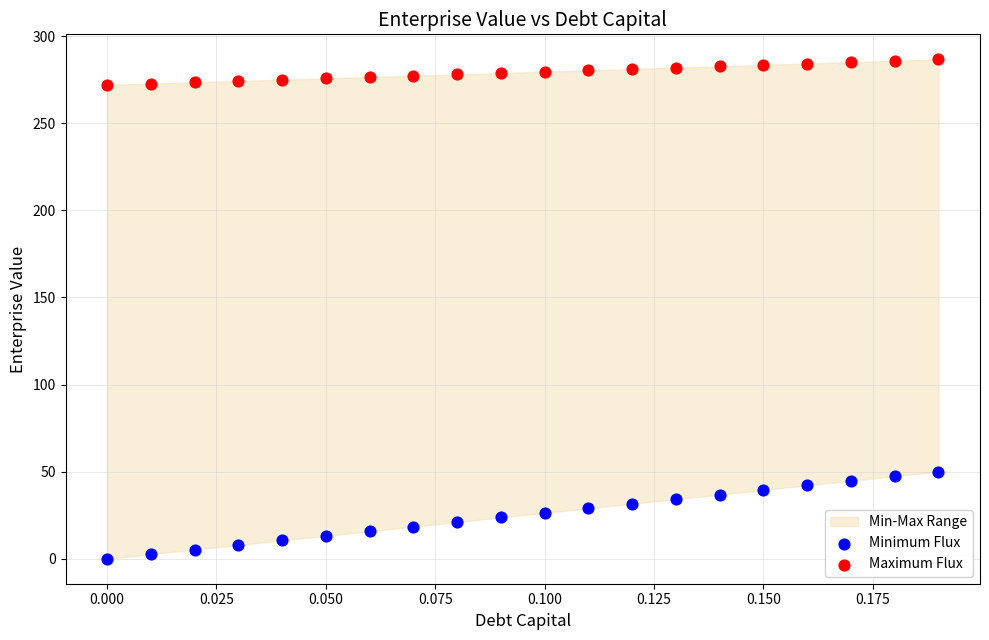

Across all data points, what is the range of Y values (max minus min)?

286.7